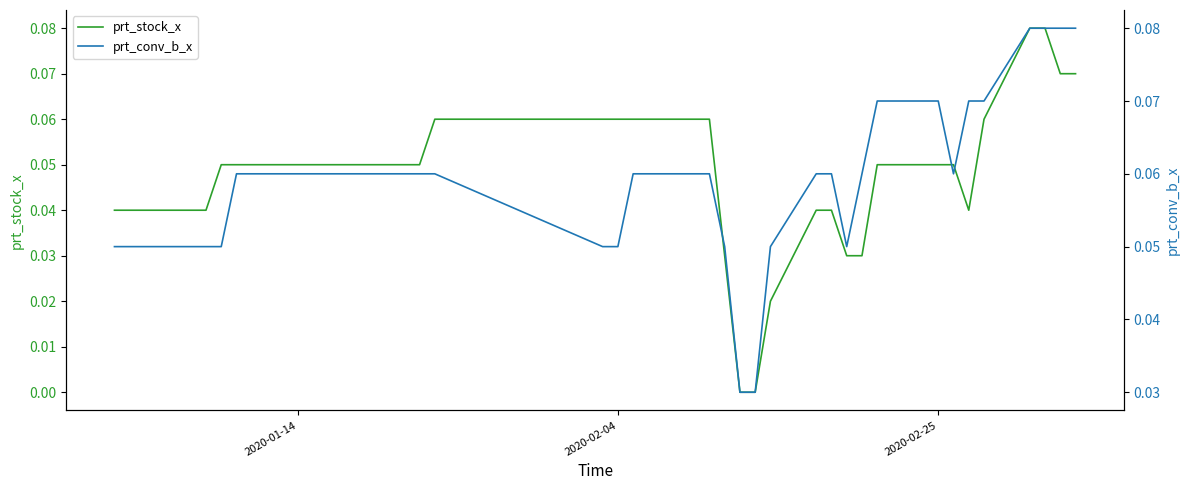

Which series has the largest range (max minus min)?

prt_stock_x